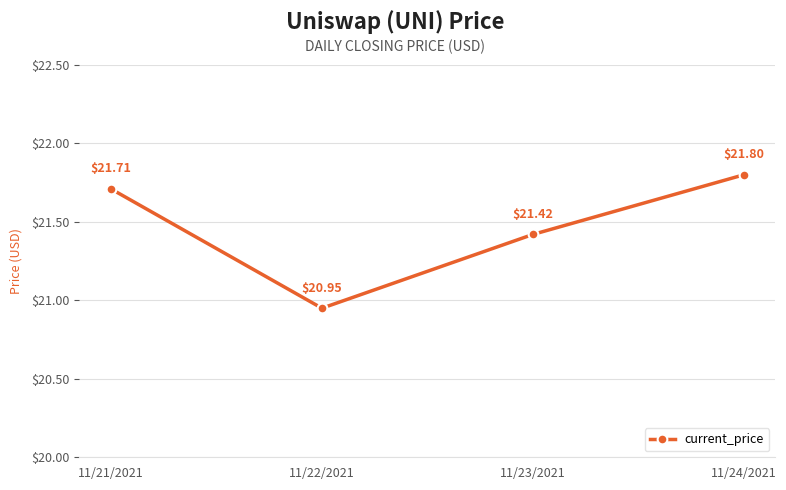

What is the ratio of the value at 11/24/2021 to the value at 11/23/2021?

1.0